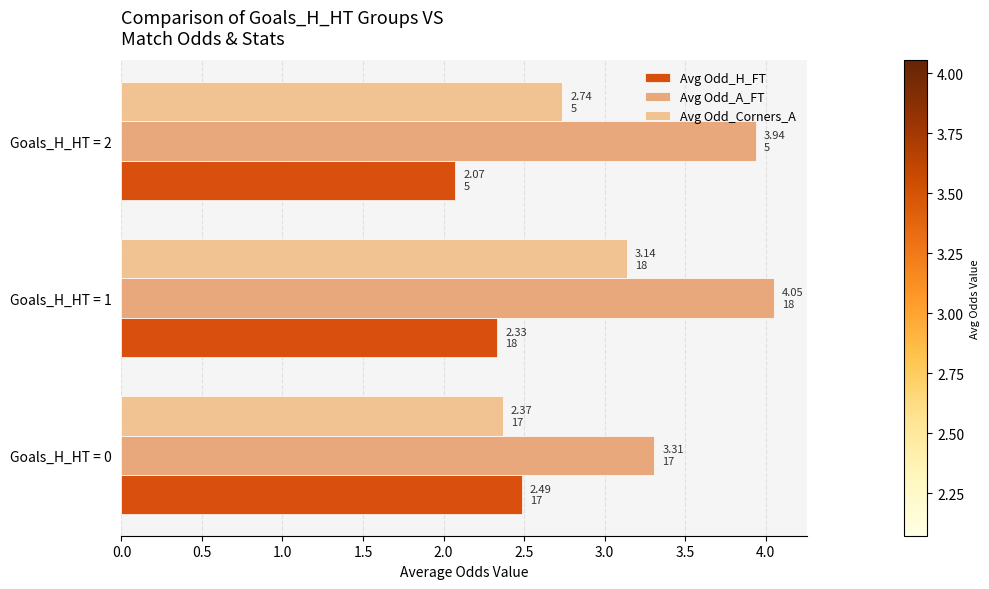

What is the value of the Avg Odd_A_FT bar at the 2nd from the left?

4.1